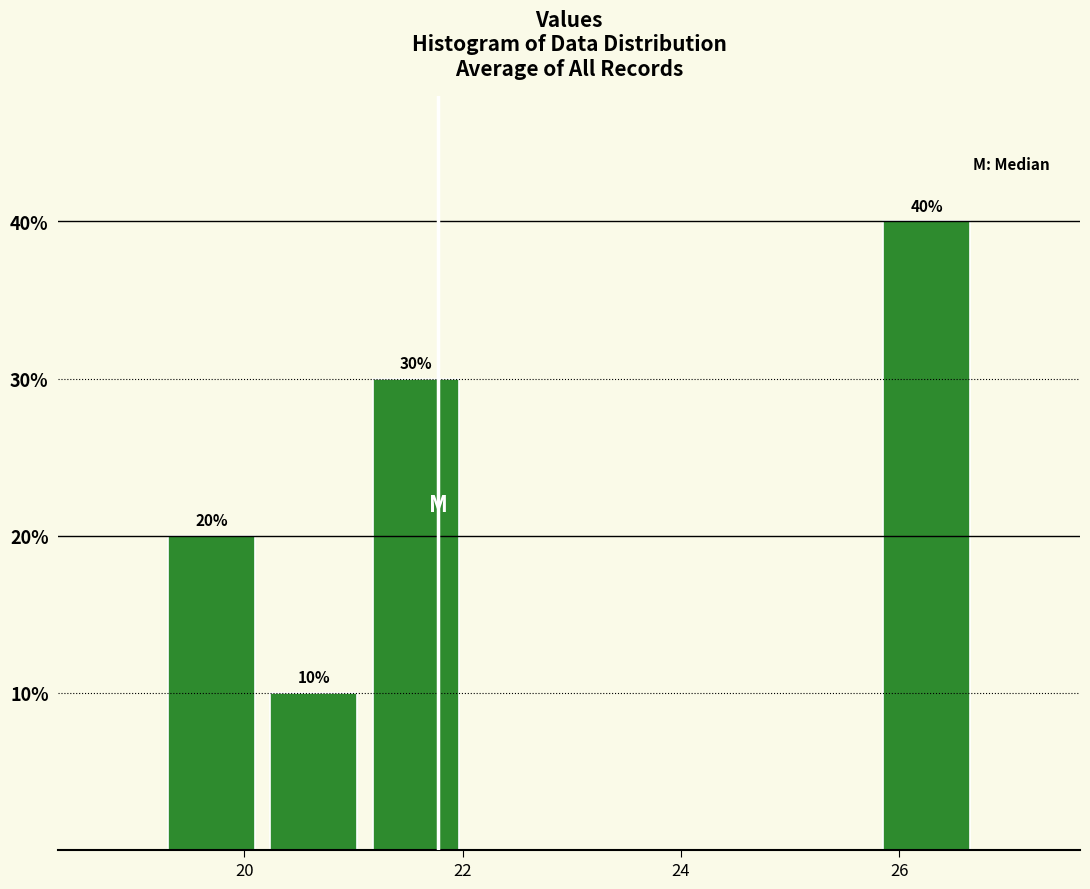

Which range on the x-axis has the tallest bar?

25.8 to 26.8